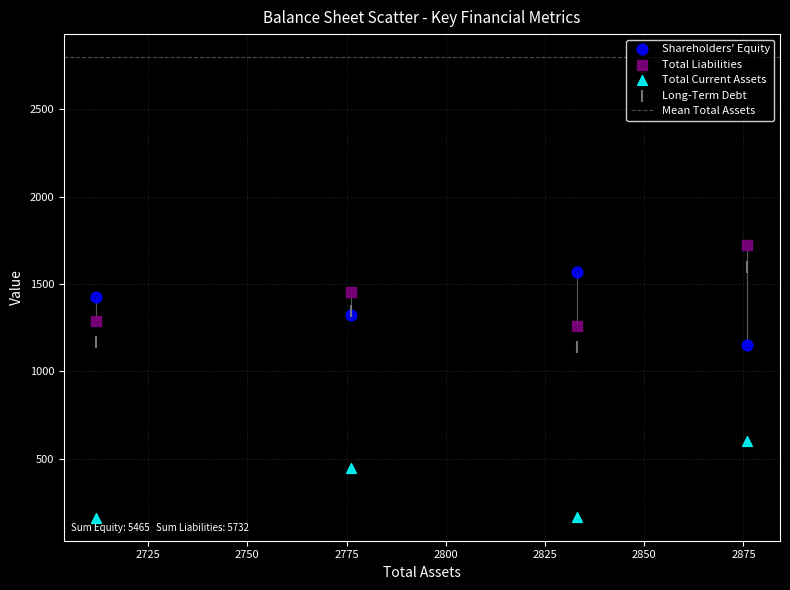

Which series reaches the maximum Y coordinate?

Total Liabilities